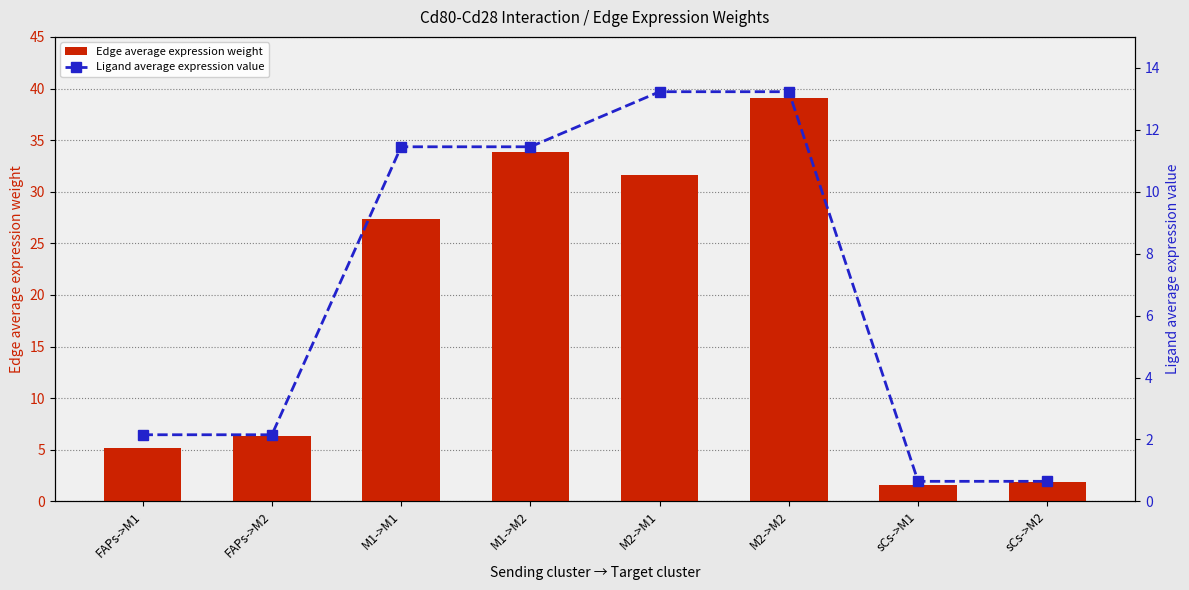

What is the difference between the Ligand average expression value values at M1->M2 and FAPs->M2?

9.3